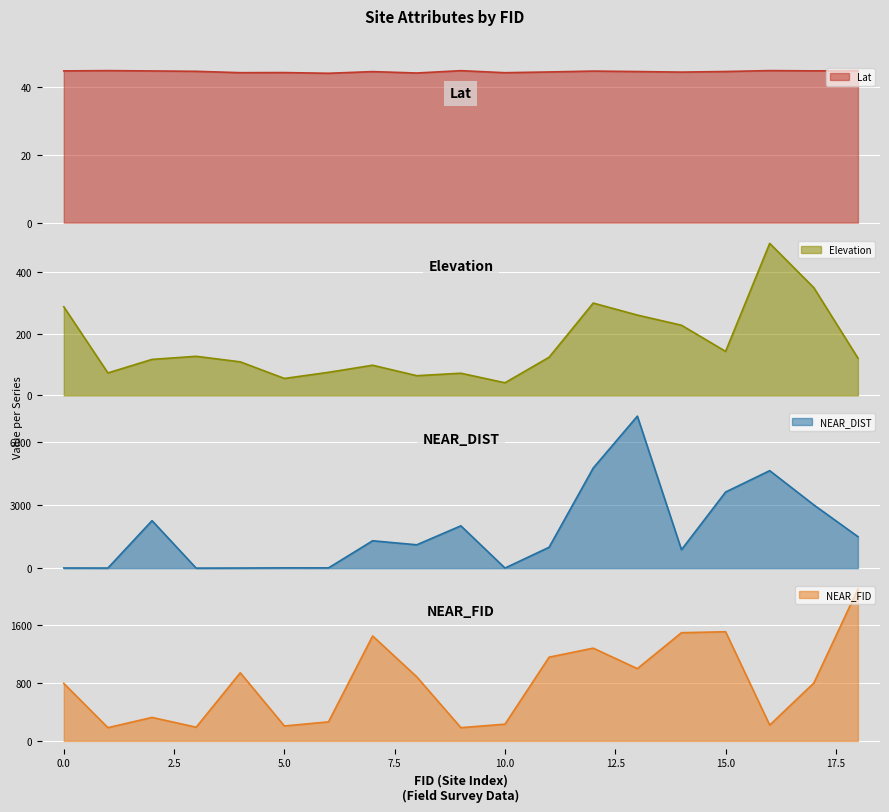

Reading left to right, extract all data points from this chart.

Lat: 0=44.9	1=44.9	2=44.8	3=44.7	4=44.3	5=44.4	6=44.2	7=44.7	8=44.2	9=44.9	10=44.3	11=44.6	12=44.8	13=44.7	14=44.5	15=44.7	16=45.0	17=44.9	18=44.9
elevation: 0=288.0	1=73.0	2=117.0	3=127.0	4=109.0	5=55.0	6=75.0	7=98.0	8=64.0	9=72.0	10=41.0	11=124.0	12=300.0	13=261.0	14=228.0	15=143.0	16=494.0	17=350.0	18=121.0
NEAR_DIST: 0=8.0	1=5.6	2=2254.0	3=1.8	4=6.1	5=13.2	6=12.2	7=1299.4	8=1107.8	9=2007.7	10=4.8	11=991.6	12=4749.1	13=7209.6	14=874.2	15=3610.3	16=4624.4	17=3000.3	18=1493.9
NEAR_FID: 0=792.0	1=183.0	2=324.0	3=189.0	4=939.0	5=206.0	6=263.0	7=1446.0	8=883.0	9=183.0	10=231.0	11=1154.0	12=1278.0	13=996.0	14=1491.0	15=1504.0	16=218.0	17=798.0	18=2094.0